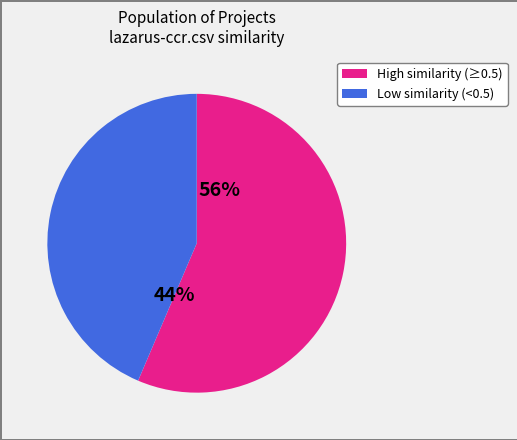

Does any single category account for the majority?

Yes